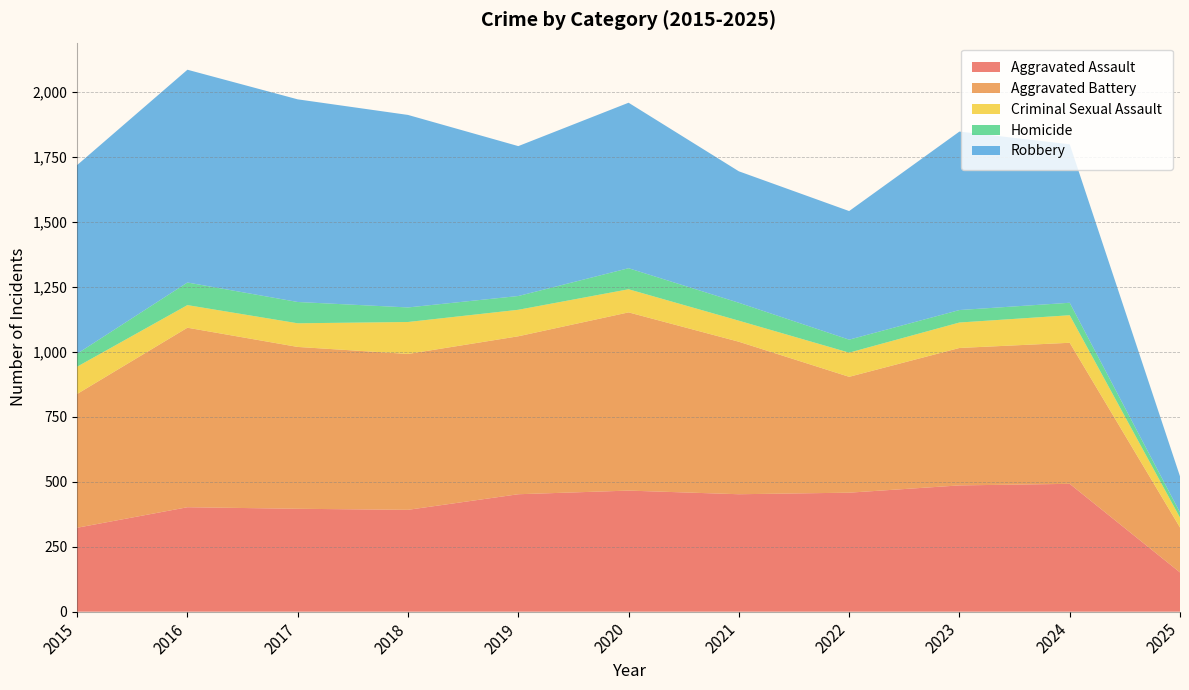

Reading left to right, transcribe all the data shown in this chart.

Aggravated Assault: 323	402	396	392	452	466	452	458	486	492	151
Aggravated Battery: 515	691	623	600	608	686	587	446	529	543	173
Criminal Sexual Assault: 105	87	91	123	102	89	81	93	98	106	38
Homicide: 50	87	82	56	53	81	69	50	48	48	20
Robbery: 726	819	780	741	577	637	506	495	687	610	139